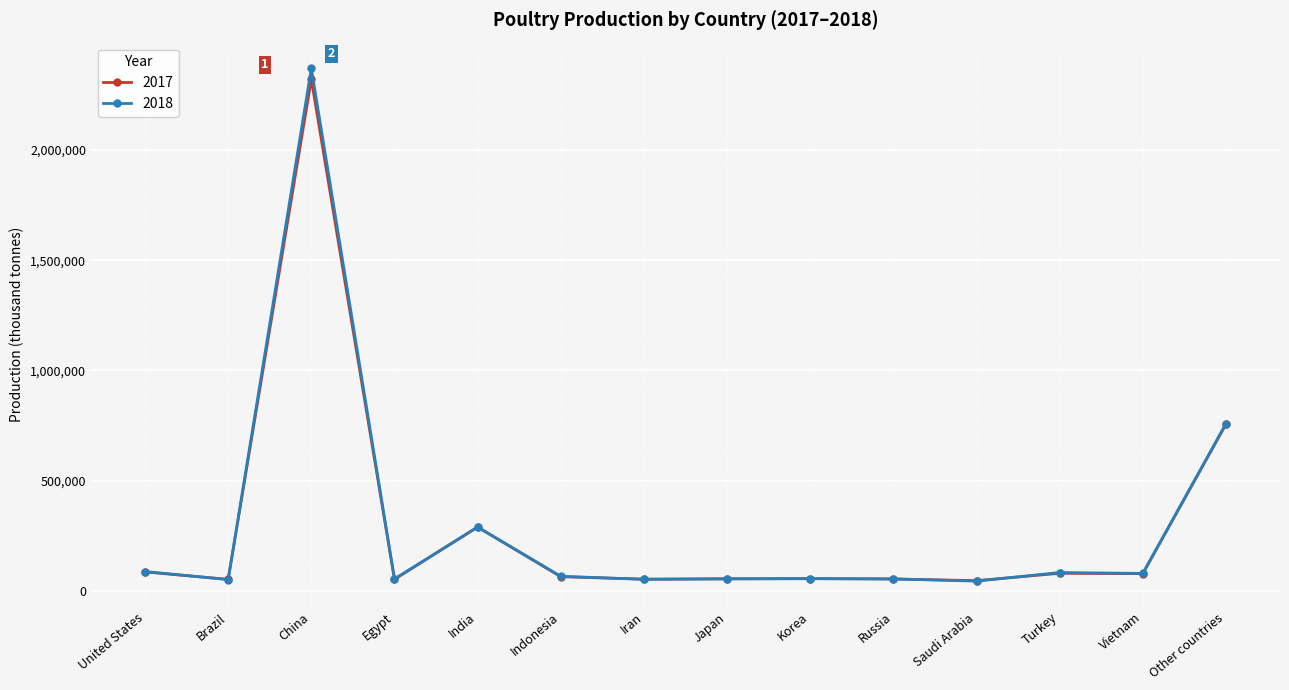

What is the greatest value displayed?

2370000